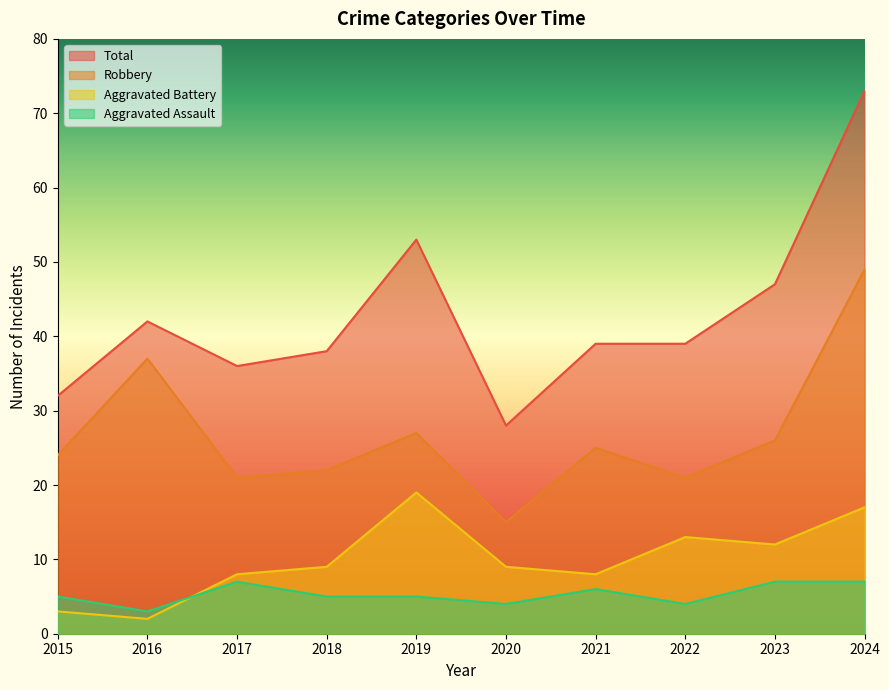

In Aggravated Assault, how many points are higher than both neighbors (excluding endpoints)?

2